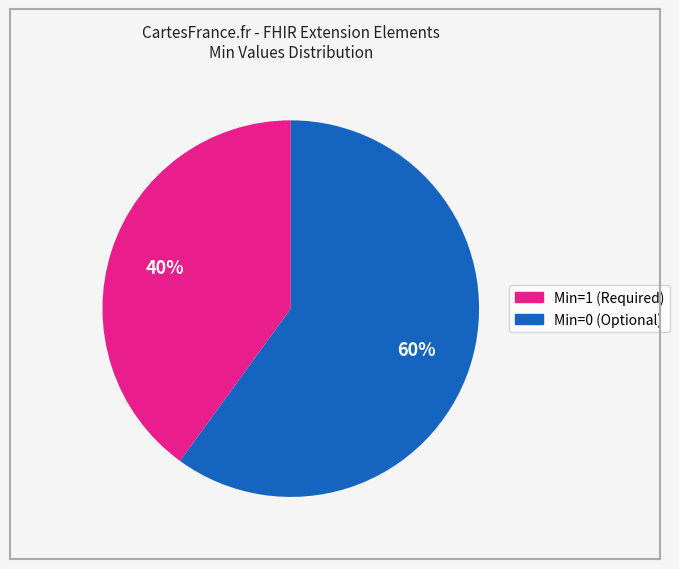

To the nearest percent, what is the difference between the largest and smallest slice percentages?

20%